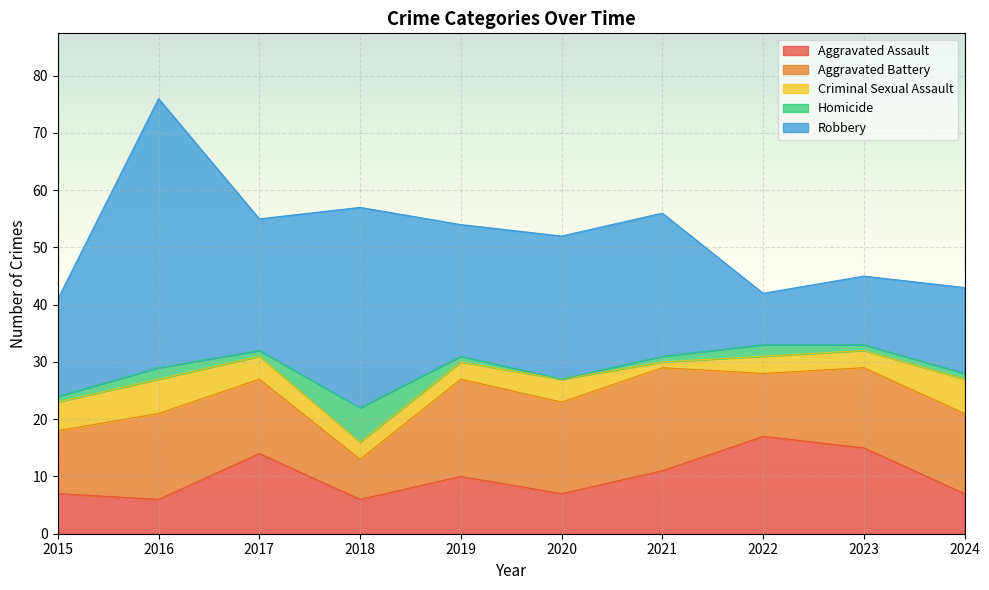

At which category does Robbery reach its first local peak?

2016